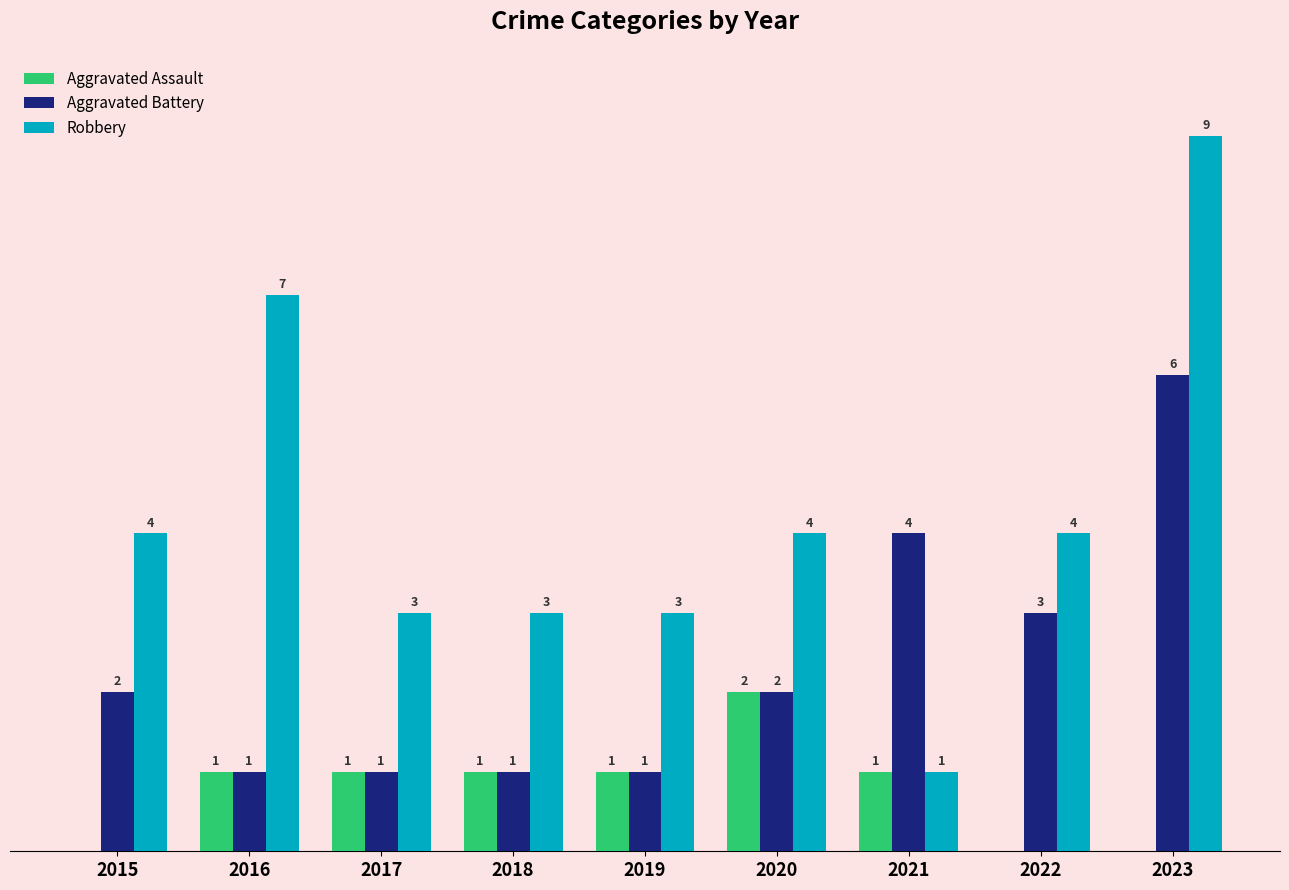

Which series has the largest total across all categories?

Robbery